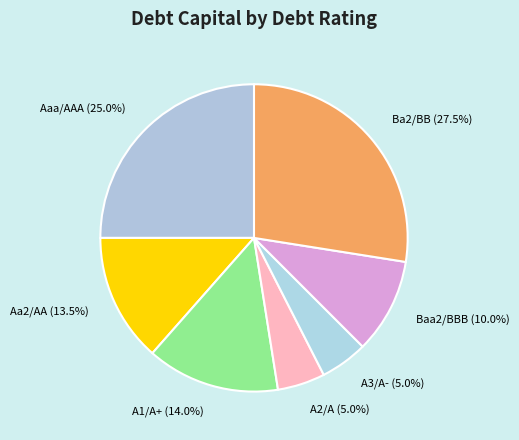

Which category has the biggest portion of the pie?

Ba2/BB